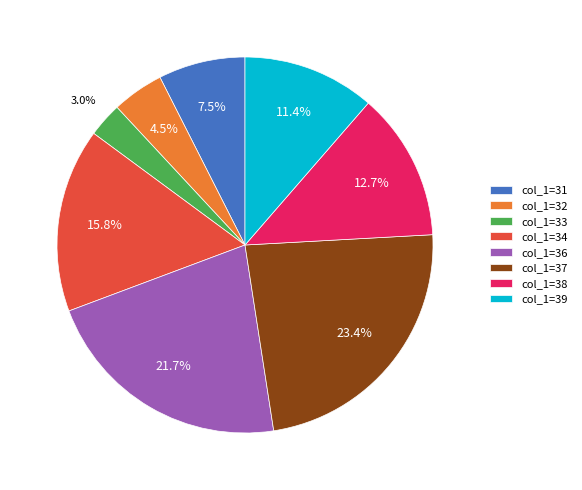

Is the sum of col_1=38 and col_1=33 greater than half?

No